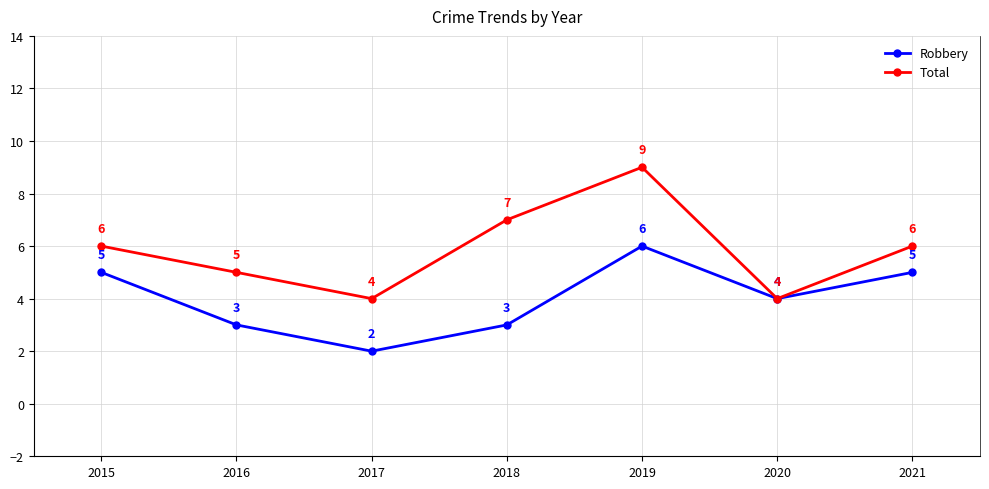

Reading left to right, extract all data points from this chart.

Robbery: 2015=5	2016=3	2017=2	2018=3	2019=6	2020=4	2021=5
Total: 2015=6	2016=5	2017=4	2018=7	2019=9	2020=4	2021=6